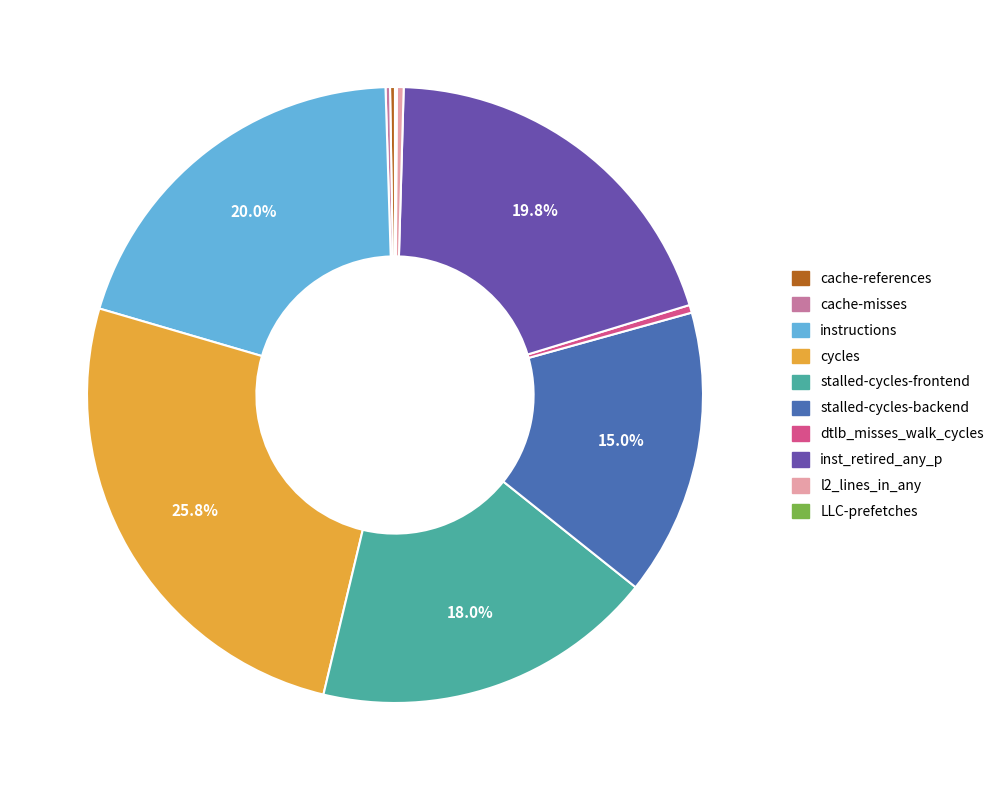

What is the ratio of the value at inst_retired_any_p to the value at l2_lines_in_any?

55.7